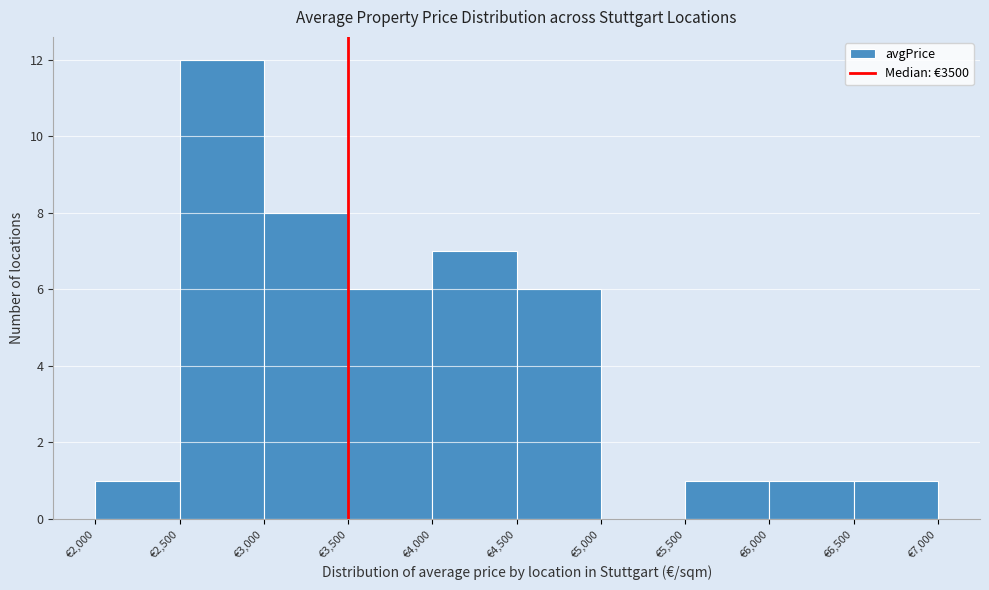

Reading left to right, transcribe this chart: for each bar, give the range it covers on the x-axis and its height. The values are not printed on the chart, so give them approximately, as read against the axis.

2000 to 2500: 1
2500 to 3000: 12
3000 to 3500: 8
3500 to 4000: 6
4000 to 4500: 7
4500 to 5000: 6
5000 to 5500: 0
5500 to 6000: 1
6000 to 6500: 1
6500 to 7000: 1